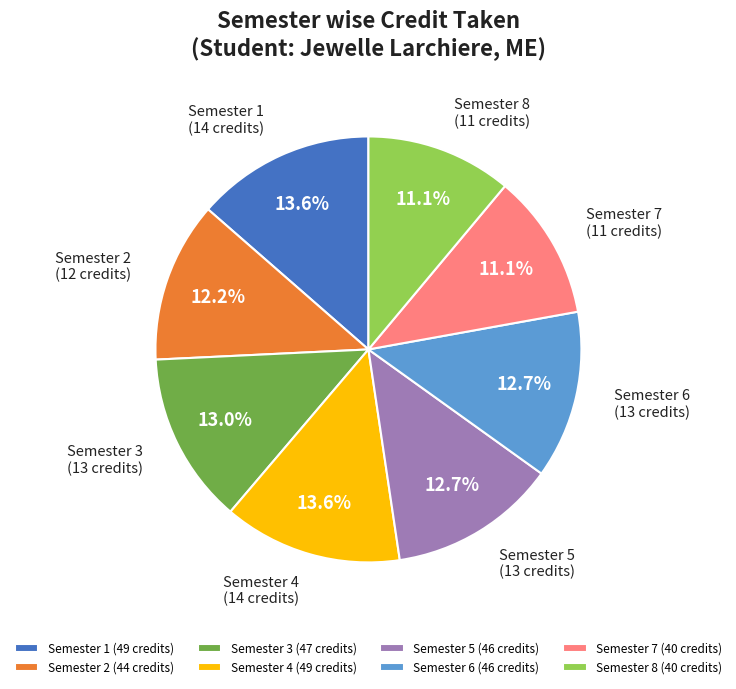

To the nearest percent, what is the average slice percentage?

12%